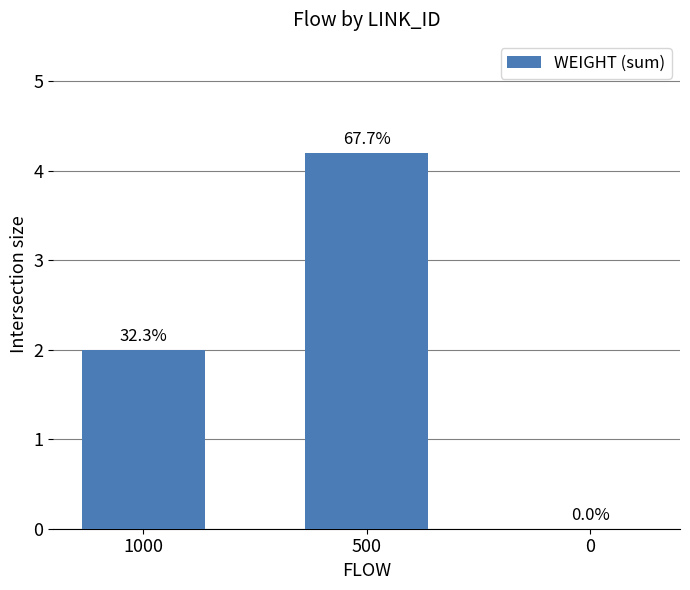

What is the value of the 1st bar from the left?

2.0